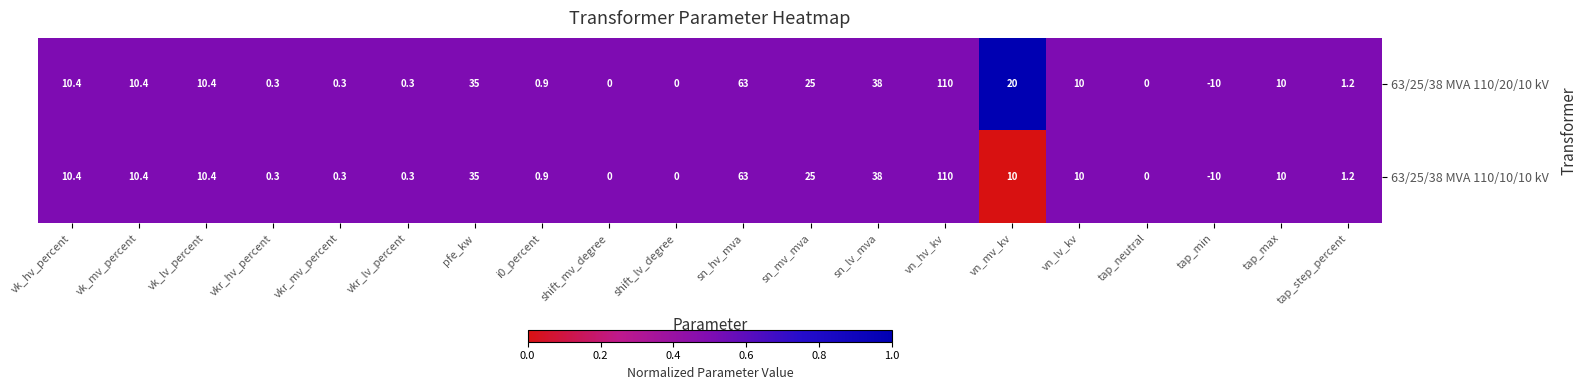

Is it true that 63/25/38 MVA 110/20/10 kV equals 10.0 at vn_lv_kv?

True